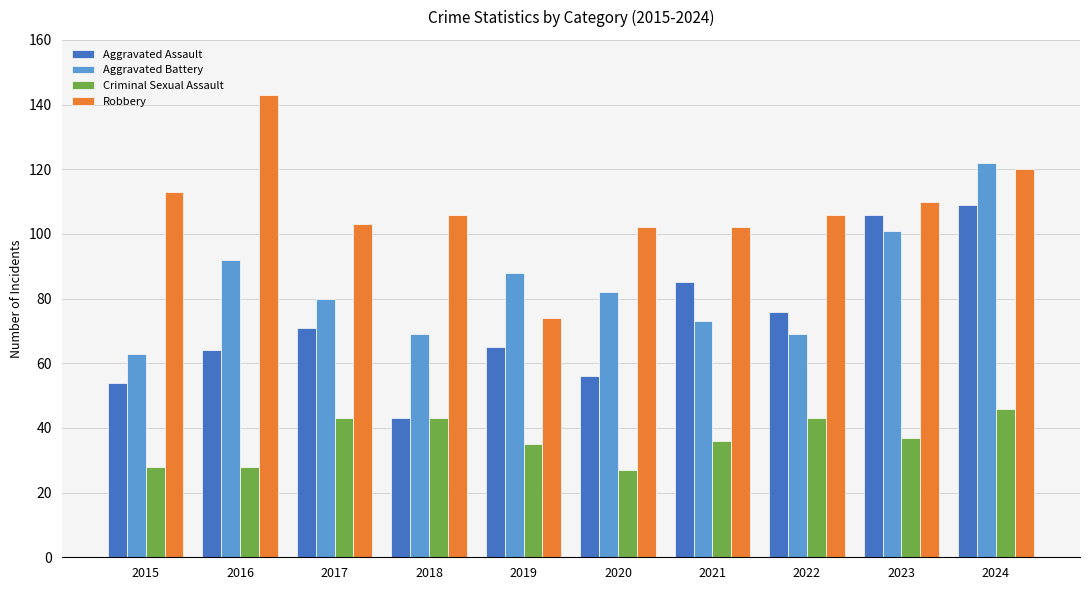

Which label corresponds to the largest value in the chart?

2016